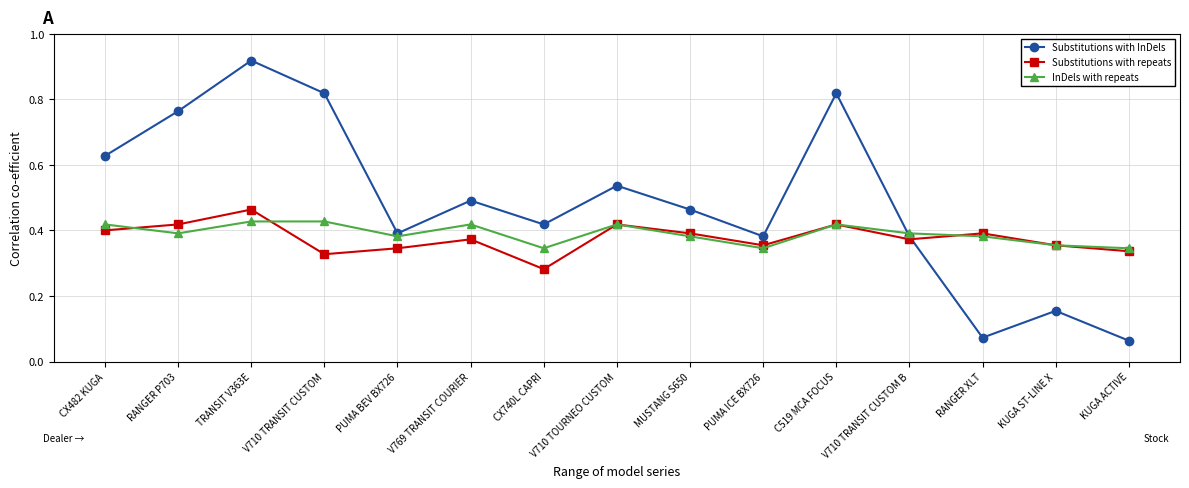

Rank the series at RANGER XLT from highest to lowest value.

Substitutions with repeats, InDels with repeats, Substitutions with InDels